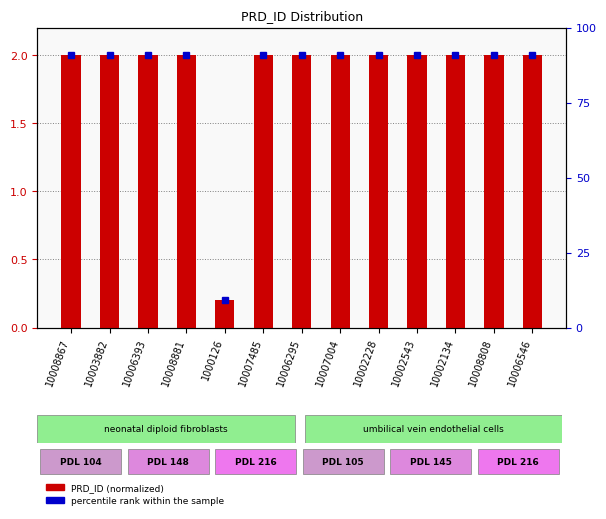

What is the smallest value displayed?

0.2